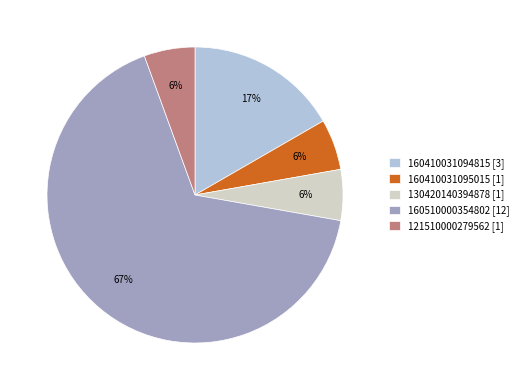

Which slice represents more than half of the pie?

160510000354802 [12]